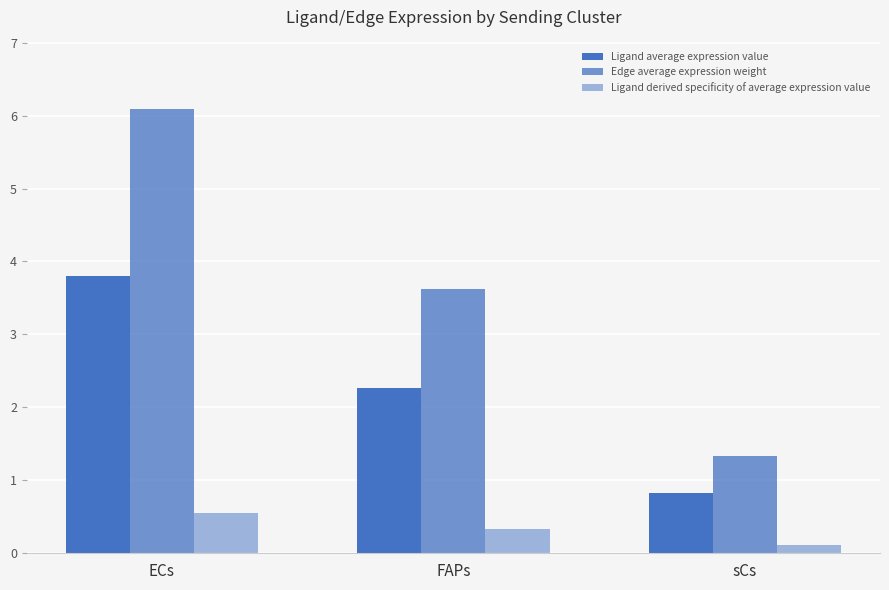

What is the label of the 1st bar from the left?

ECs